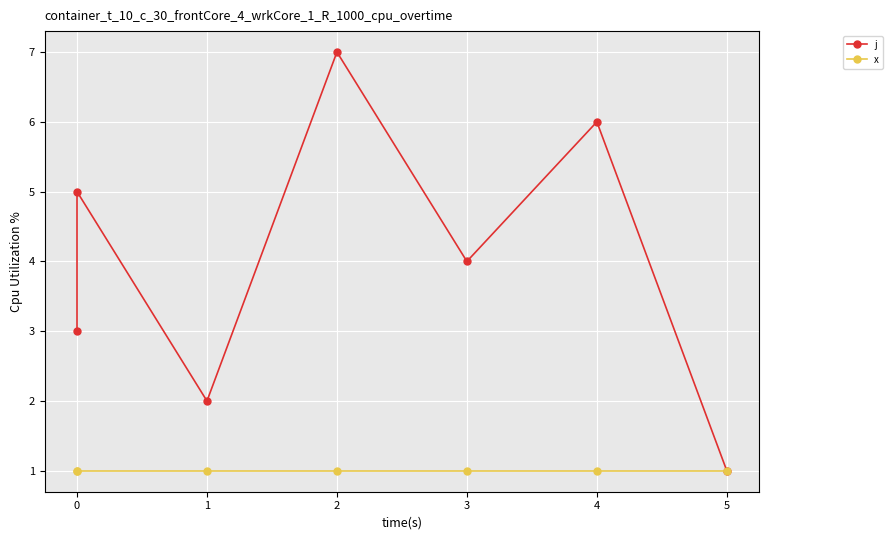

What is the maximum value shown in the chart?

7